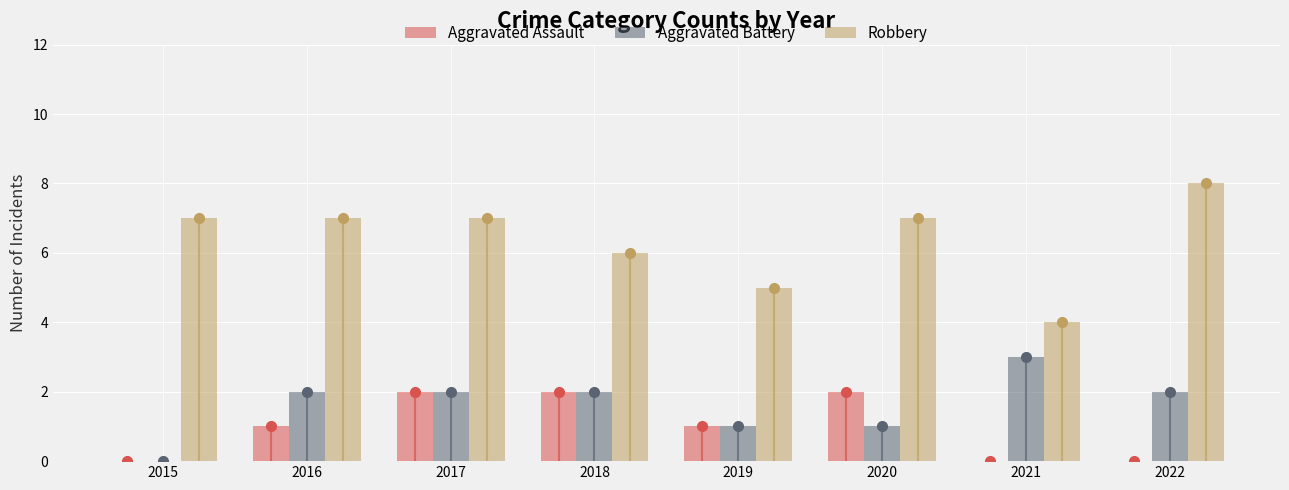

At which label does Aggravated Battery first exceed 2?

2021